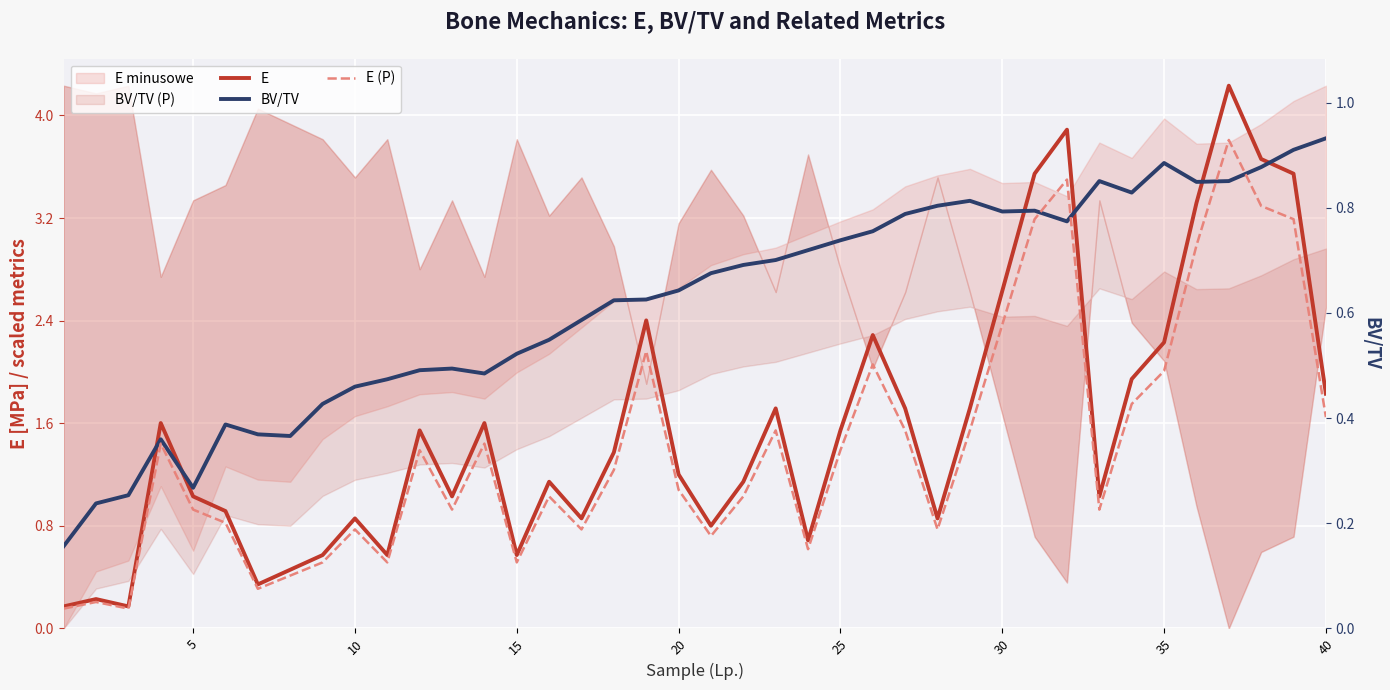

What is the sum of all BV/TV values?

101.7